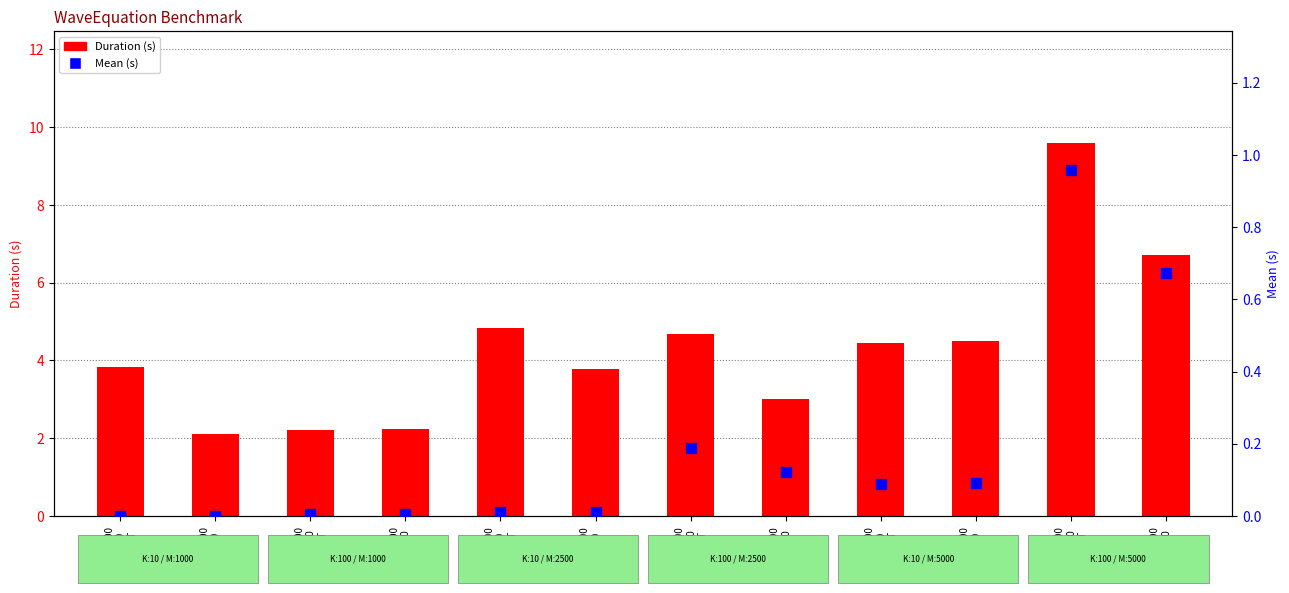

At how many categories does at least one series exceed 8?

1